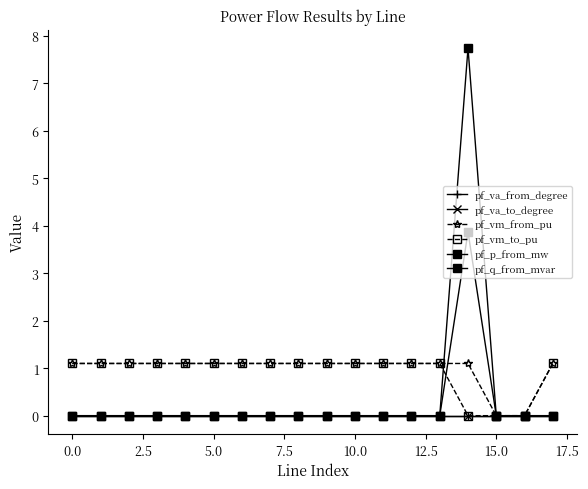

True or false: pf_p_from_mw has more than 1 points higher than both neighbors.

False